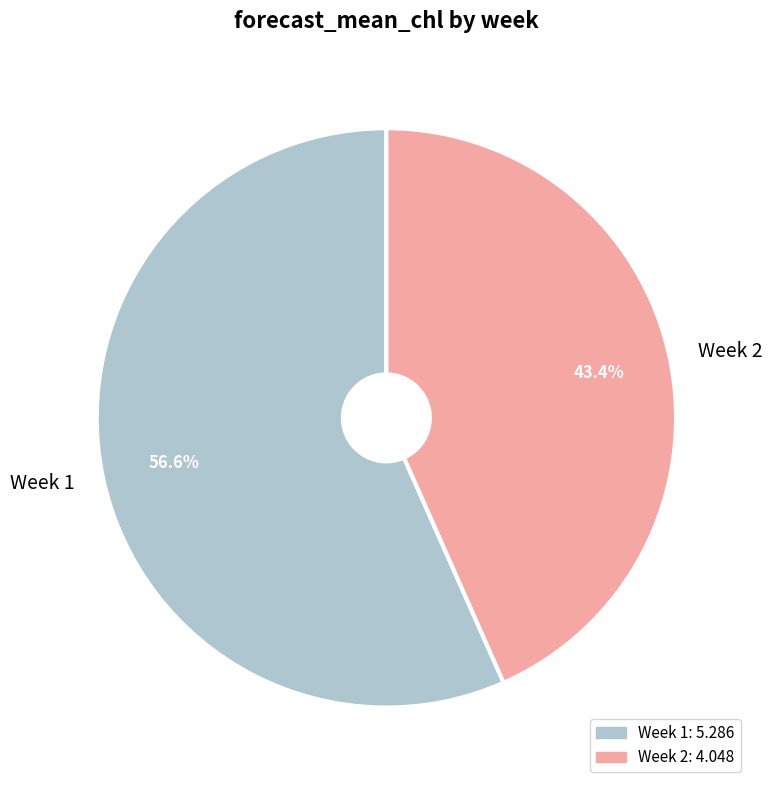

Count the number of slices in the pie.

2